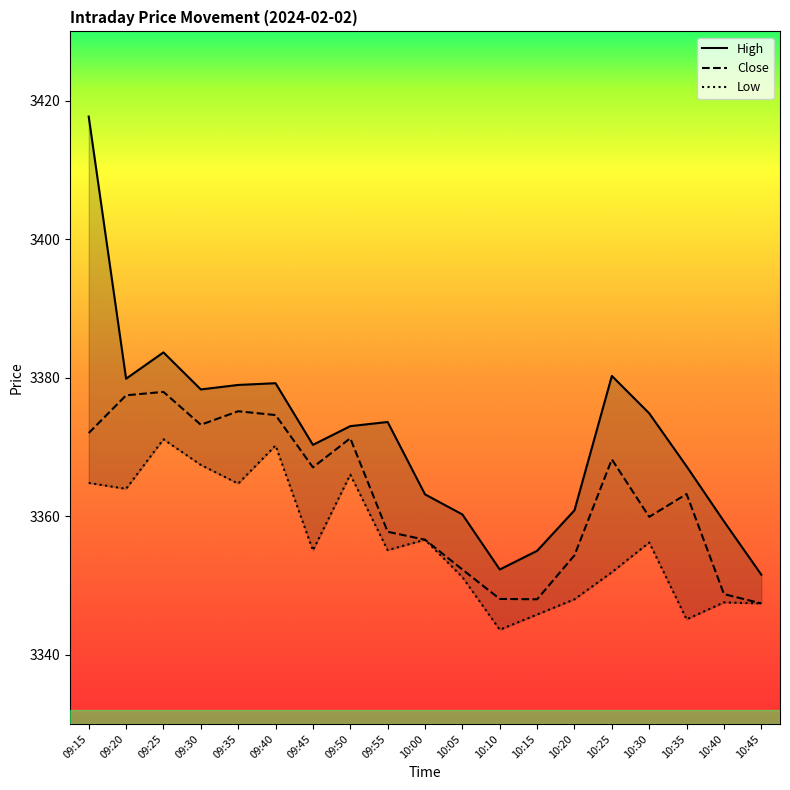

At 09:55, list the series in order from smallest to largest.

Low, Close, High